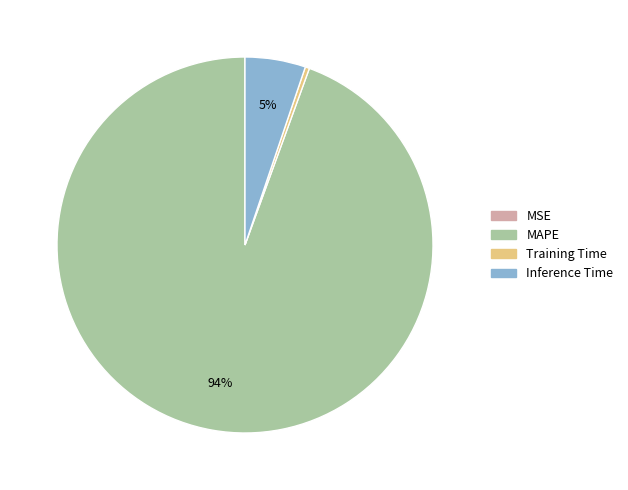

True or false: MAPE accounts for 94% of the total.

True